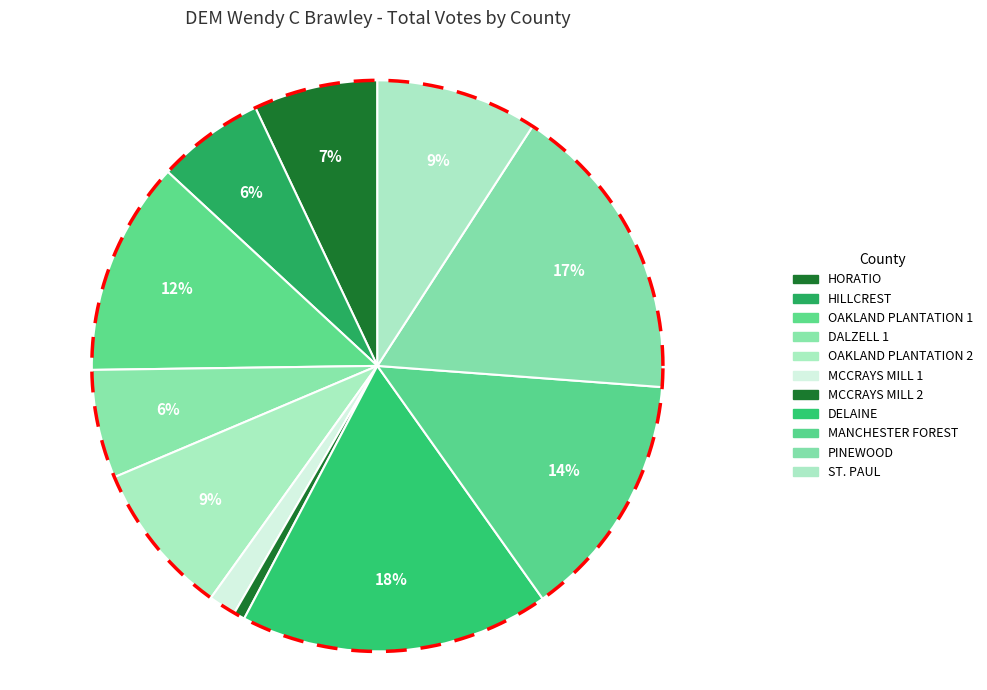

To the nearest percent, what percentage of the pie is DELAINE?

18%